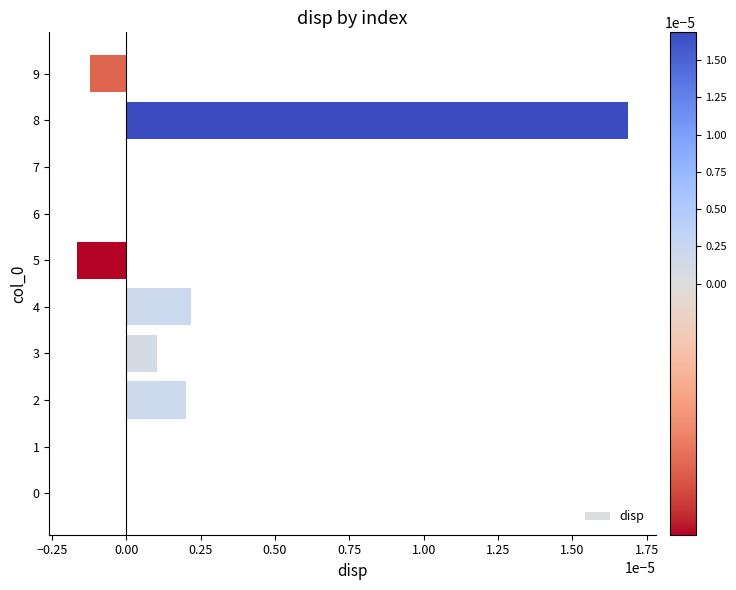

The chart shows a value of -0.0 at 9. True or false?

True